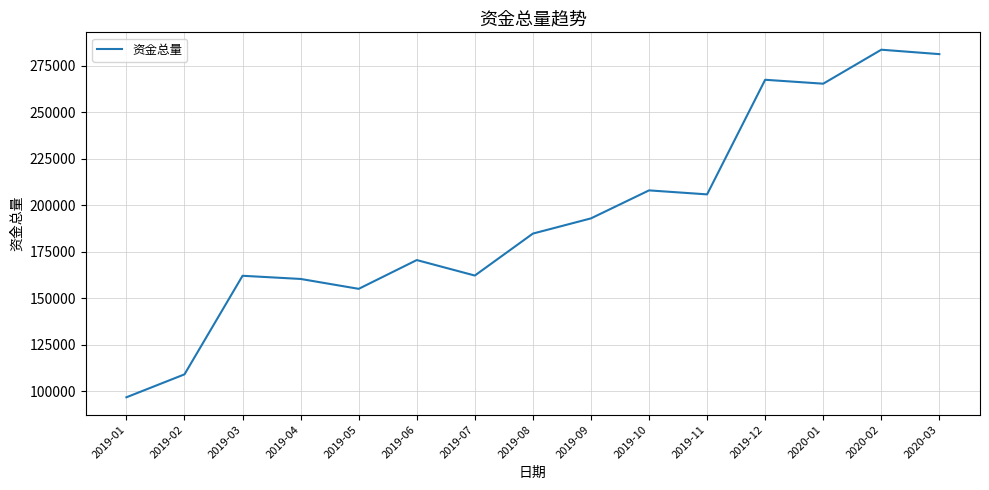

Between 2019-04 and 2019-07, which is larger?

2019-07